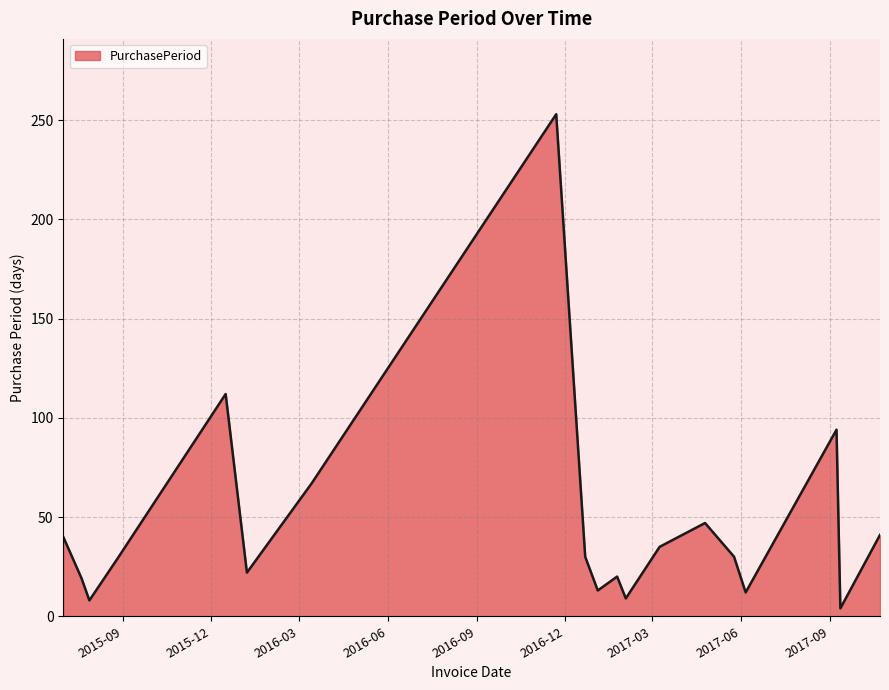

What is the minimum value shown in the chart?

4